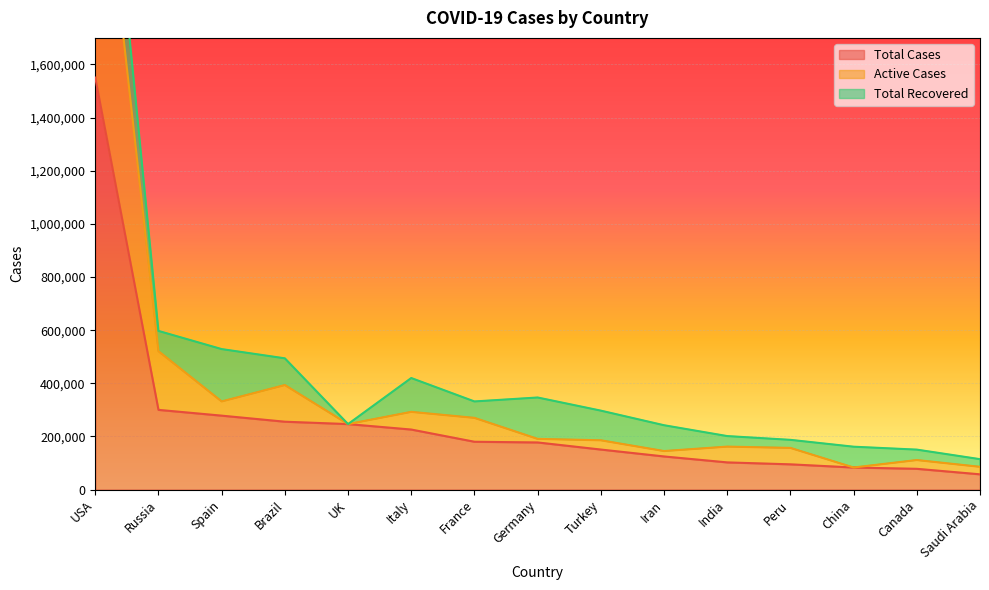

What is the sum of the Active Cases values at Spain and Saudi Arabia?

417331